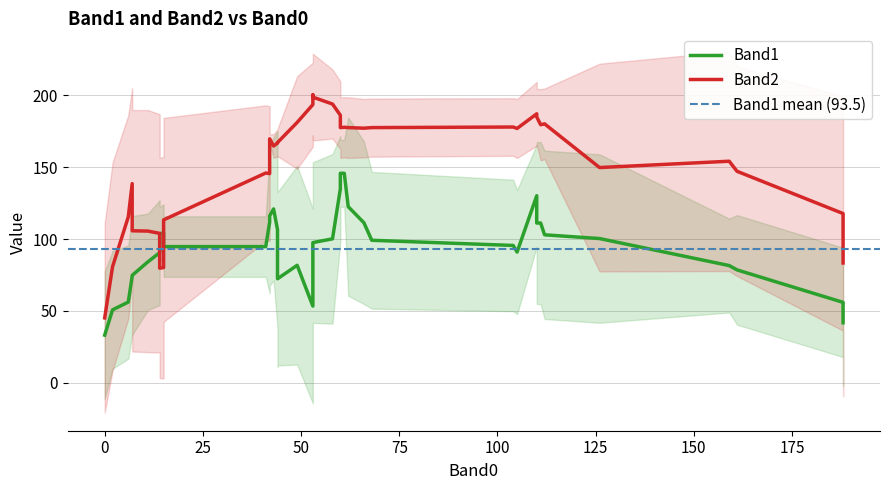

What is the label of the 34th point from the right?

6